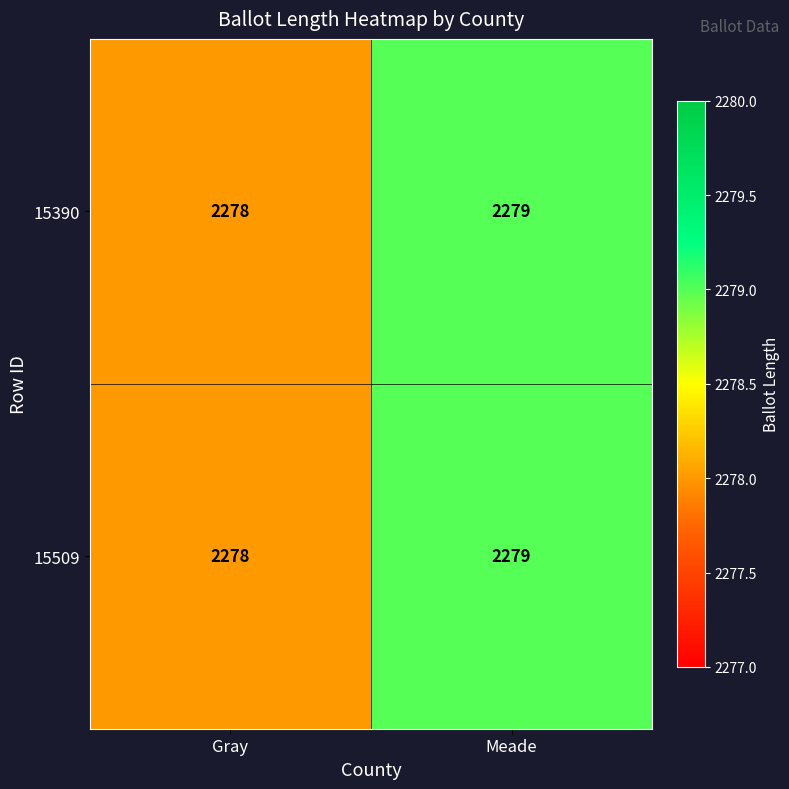

List the labels in order of 15390 value, smallest first.

Gray, Meade